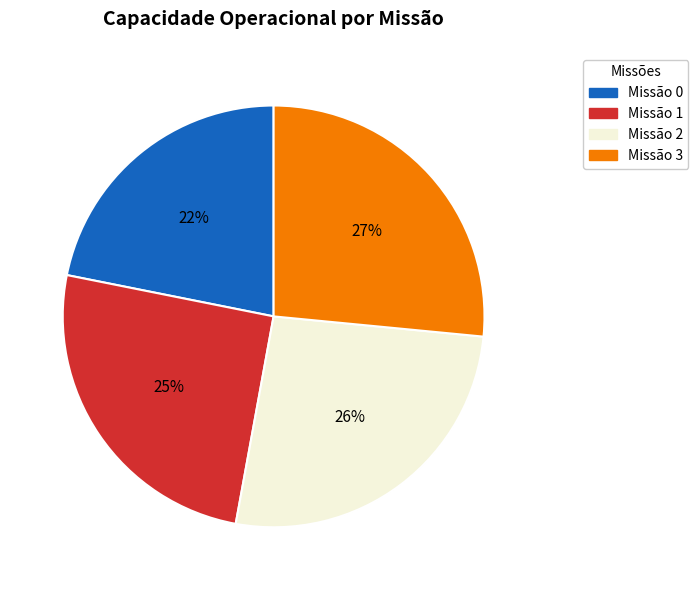

To the nearest percent, what is the difference between the largest and smallest slice percentages?

5%